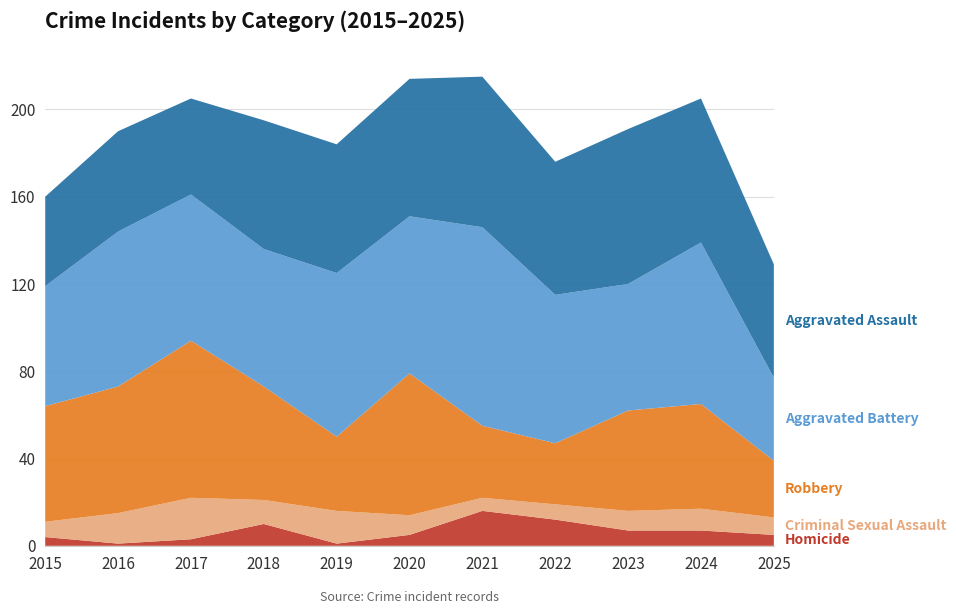

Reading right to left, extract all data points from this chart.

Homicide: 5	7	7	12	16	5	1	10	3	1	4
Criminal Sexual Assault: 8	10	9	7	6	9	15	11	19	14	7
Robbery: 26	48	46	28	33	65	34	52	72	58	53
Aggravated Battery: 38	74	58	68	91	72	75	63	67	71	55
Aggravated Assault: 52	66	71	61	69	63	59	59	44	46	41